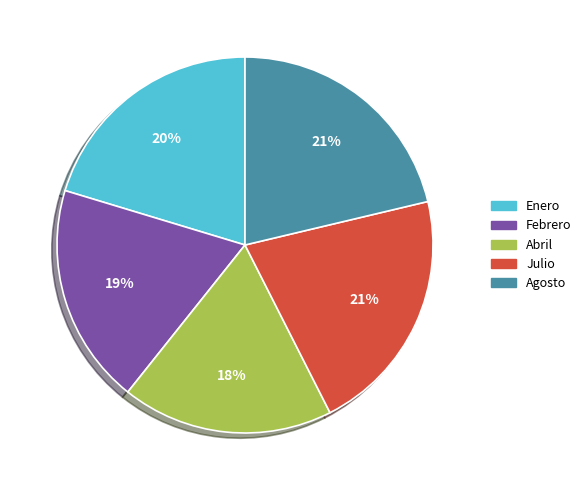

What percentage is the Agosto slice, to the nearest percent?

21%